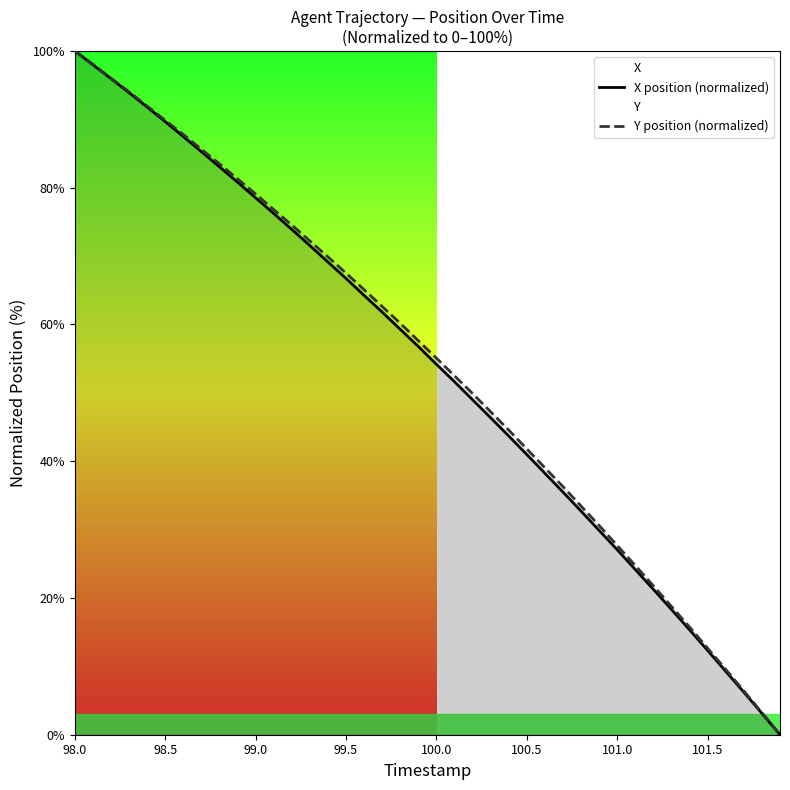

The Y position (normalized) series shows 89.9 at 98.5. True or false?

True